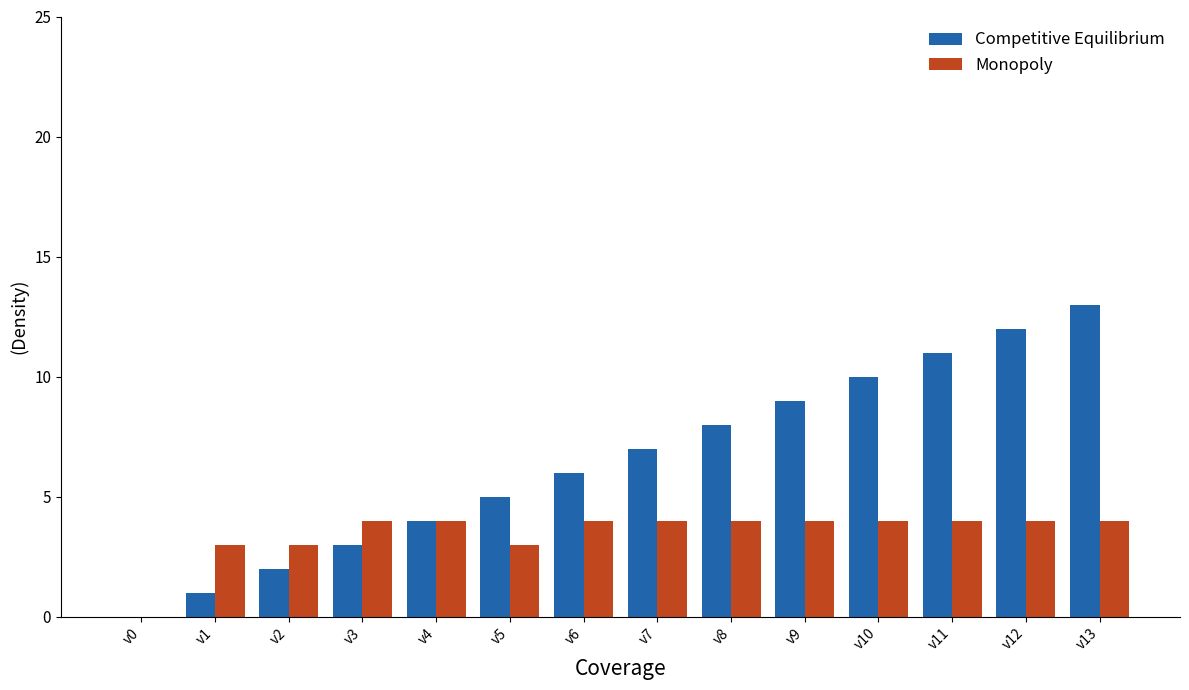

What is the sum of all Monopoly values?

49